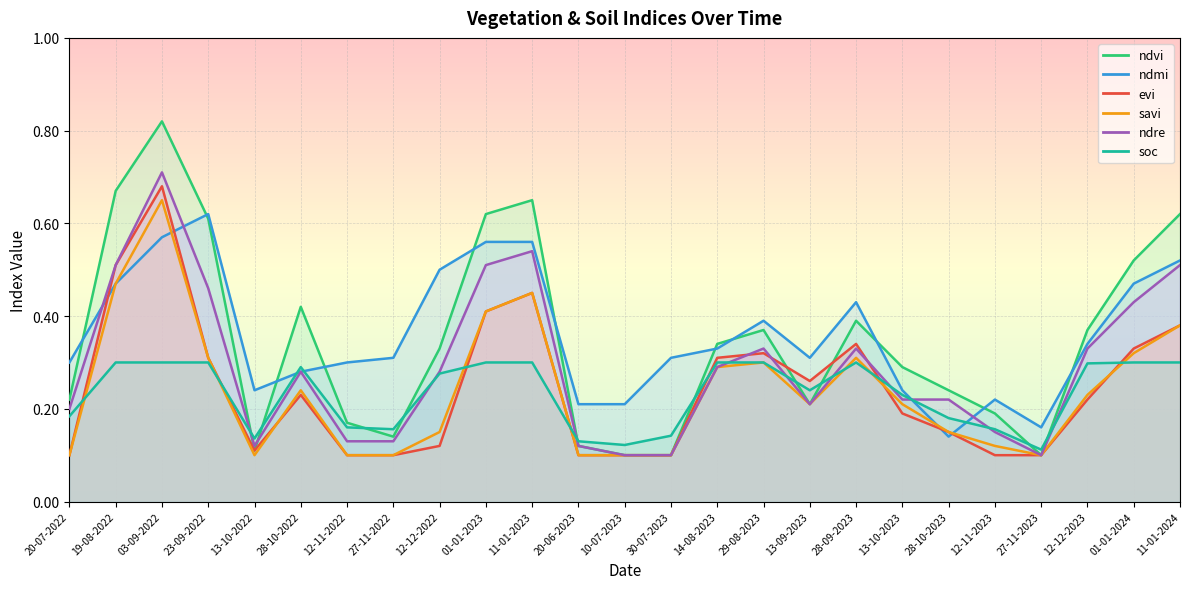

How many lines are shown in the chart?

6